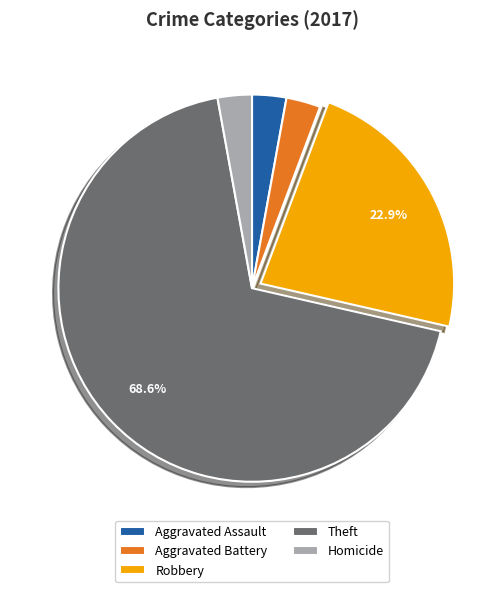

Does Theft account for over 50% of the chart?

Yes